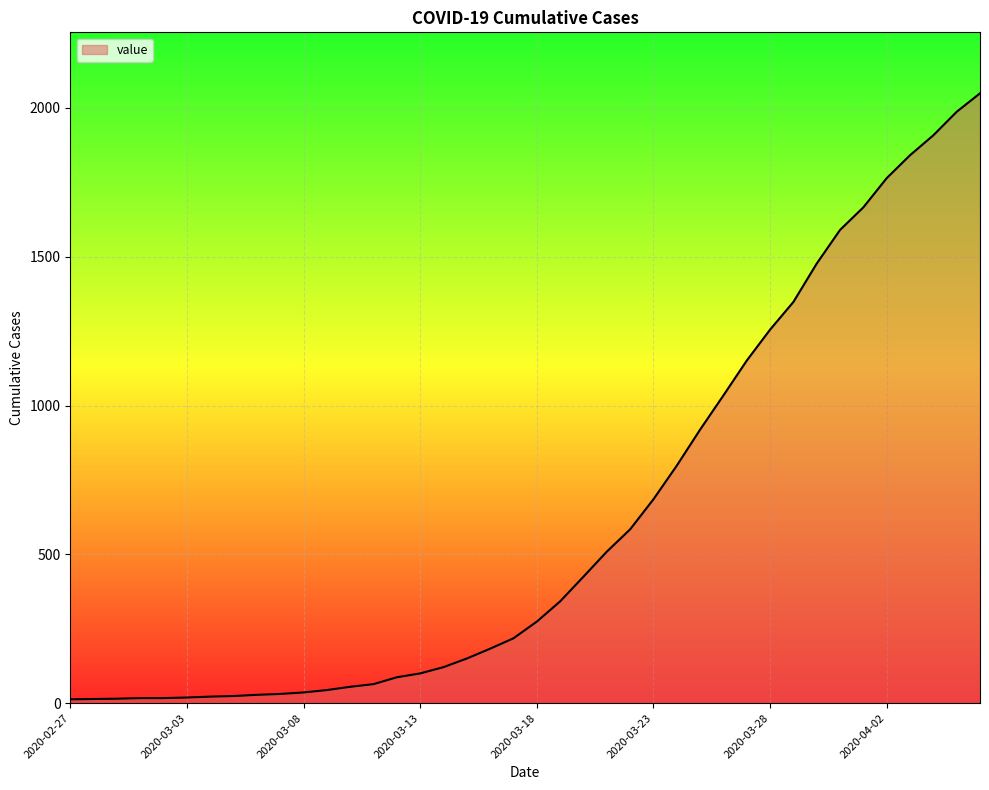

What is the difference between the maximum and minimum values?

2036